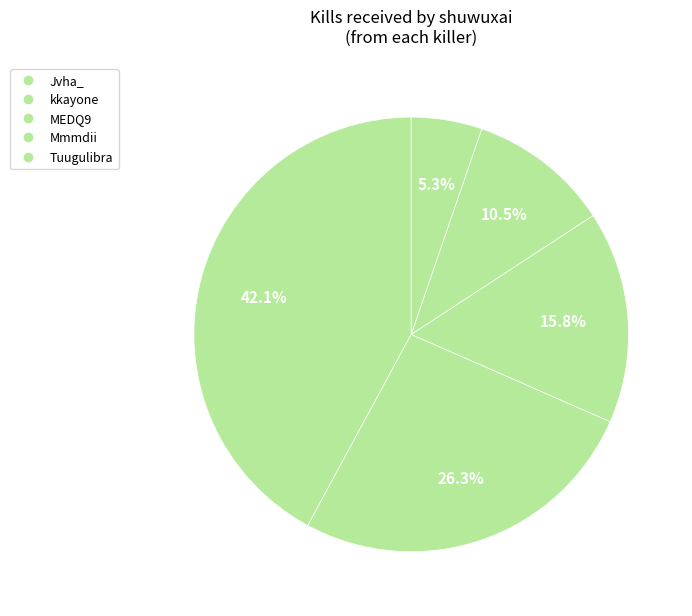

How many segments does this pie chart have?

5